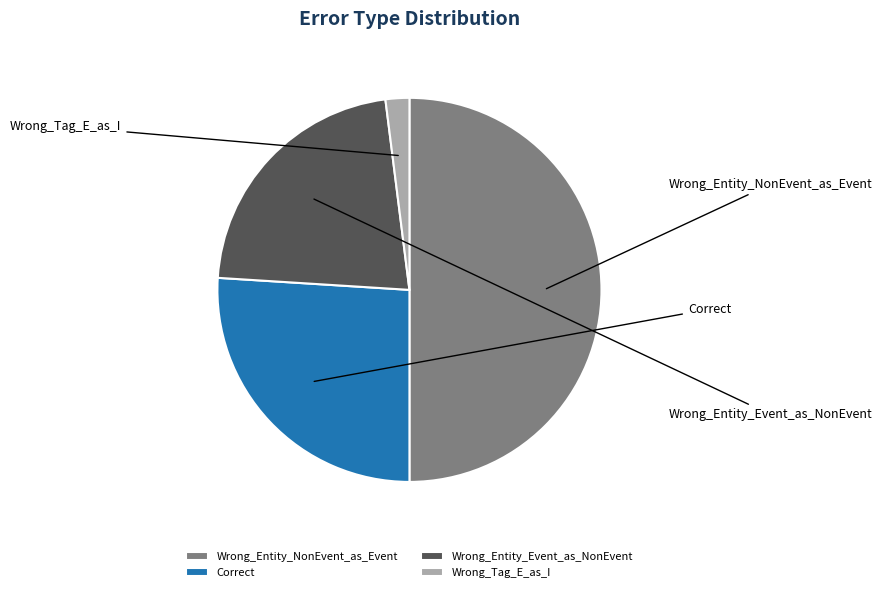

To the nearest percent, what is the combined percentage of Correct and Wrong_Entity_Event_as_NonEvent?

48%